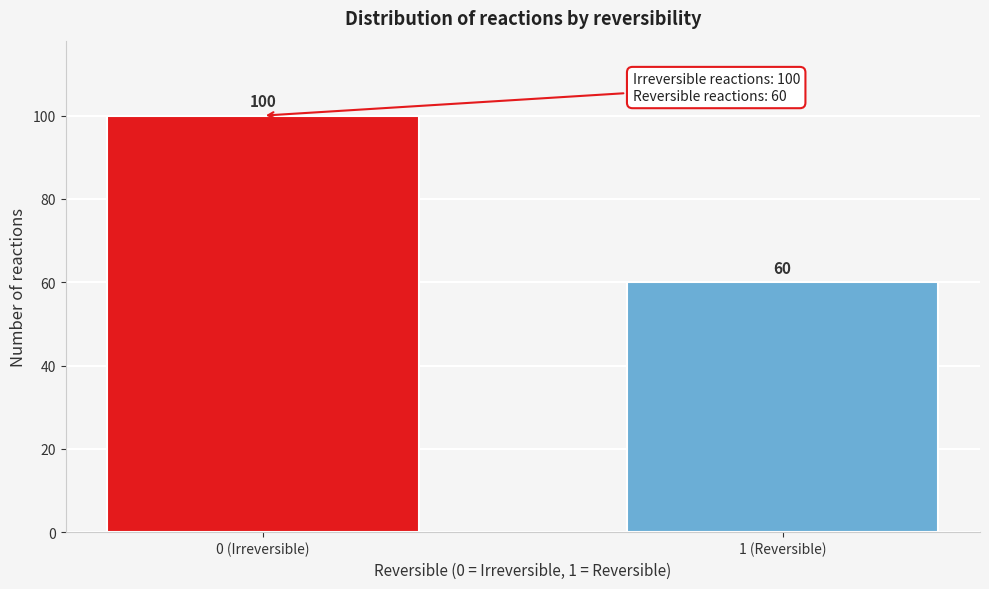

Reading left to right, transcribe all the data shown in this chart.

100	60